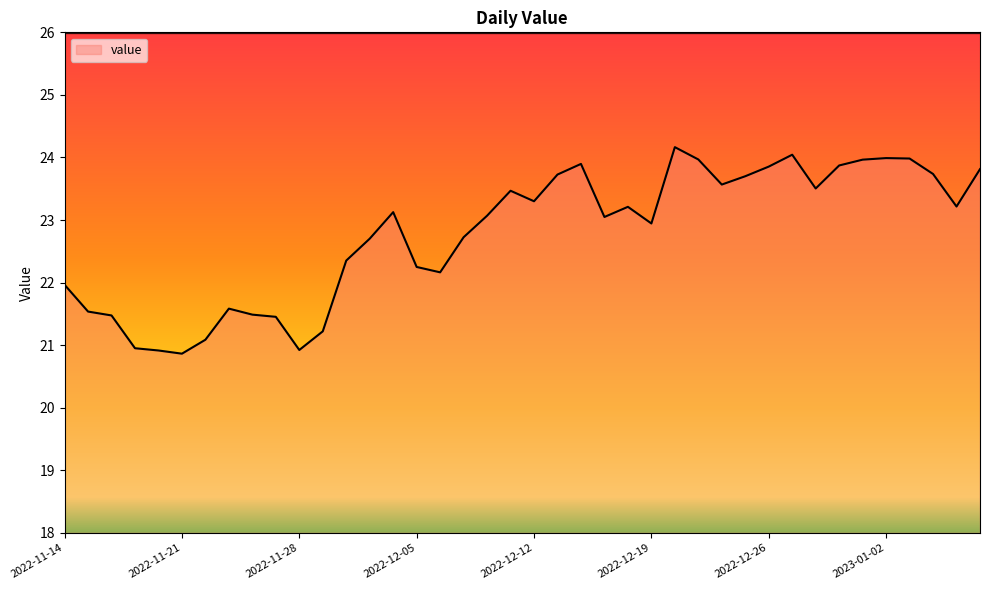

What is the greatest value displayed?

24.2